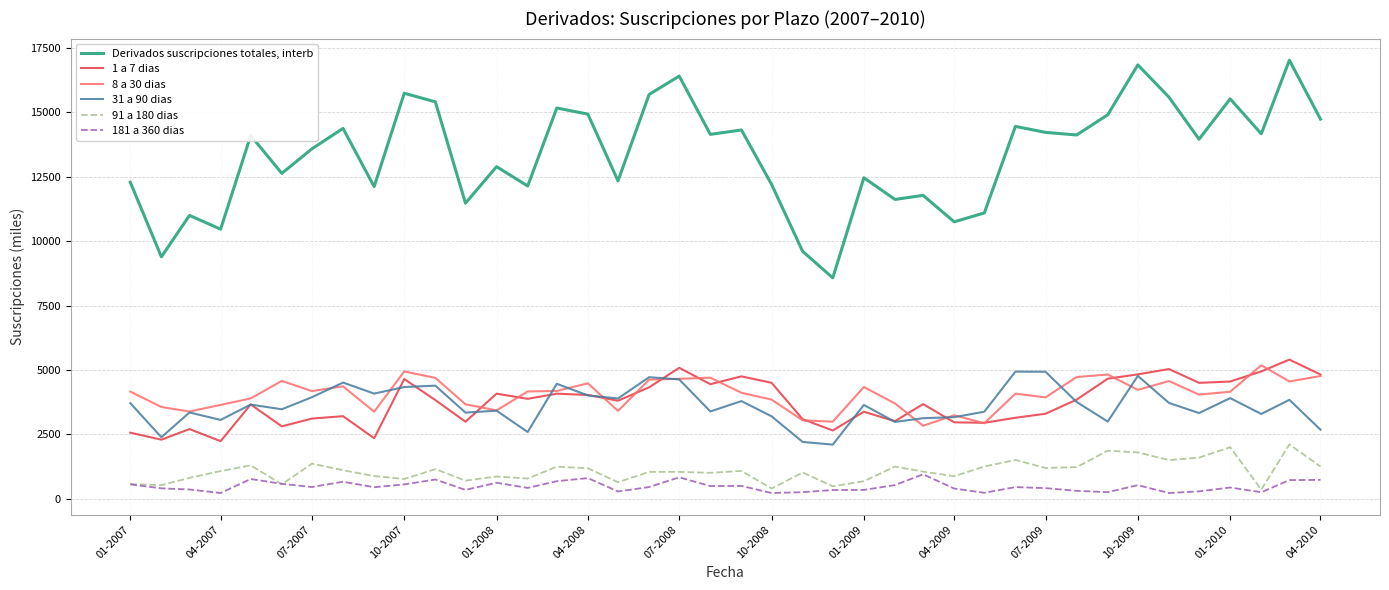

True or false: 91 a 180 dias and 8 a 30 dias intersect in this chart.

False